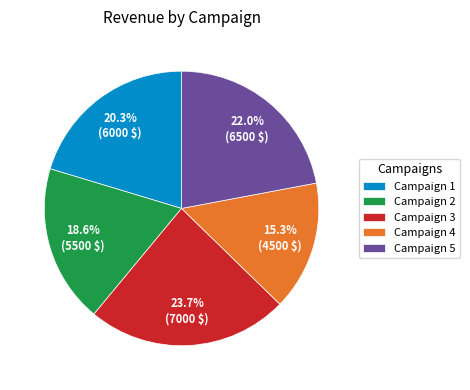

Which slice is the largest?

Campaign 3